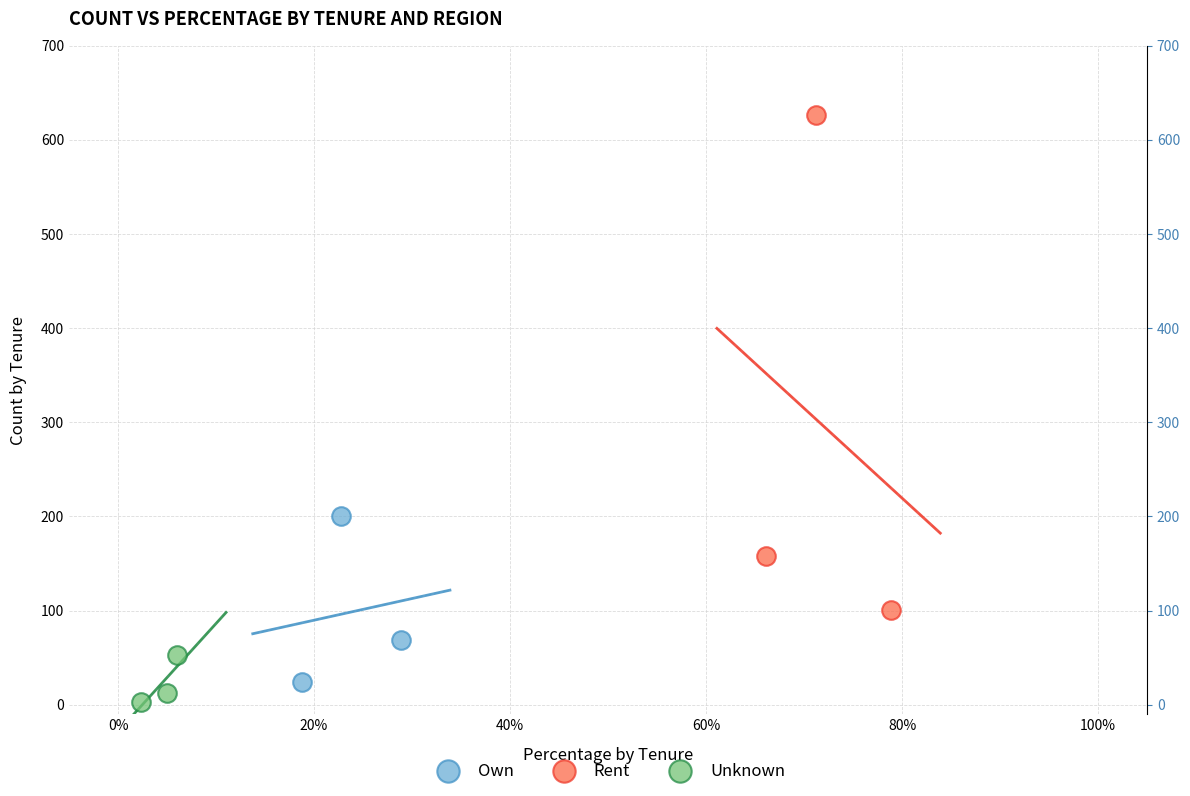

Which series has the largest Y range (max minus min)?

Rent